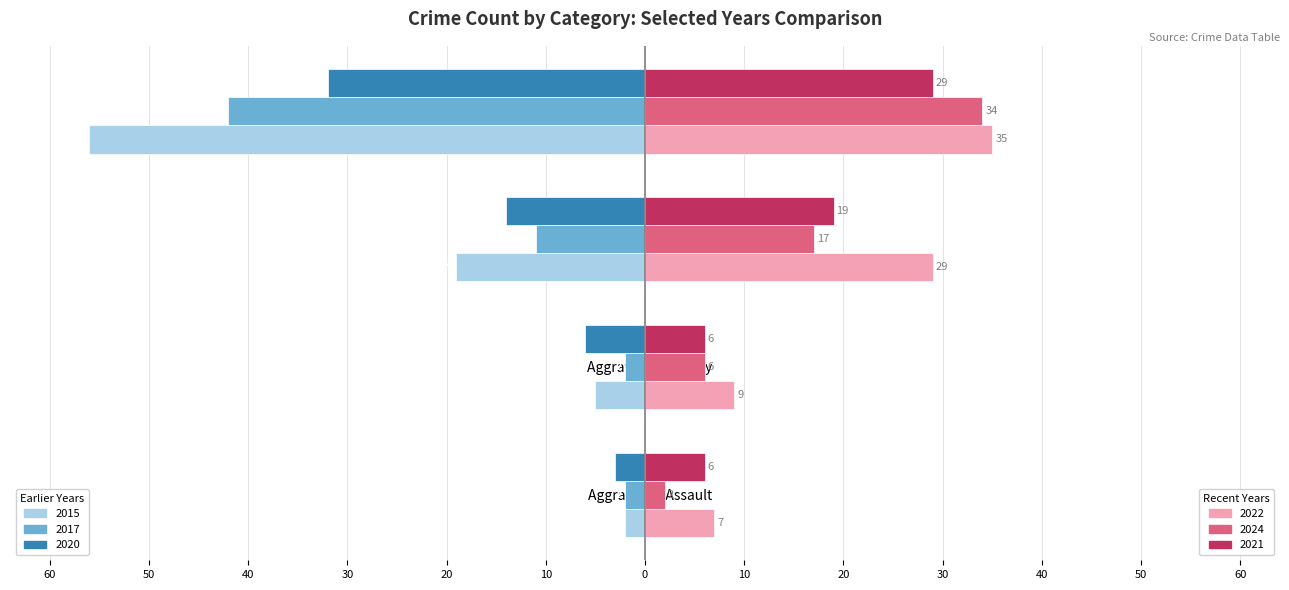

The 2022 (Right) series shows 9 at Aggravated Battery. True or false?

True